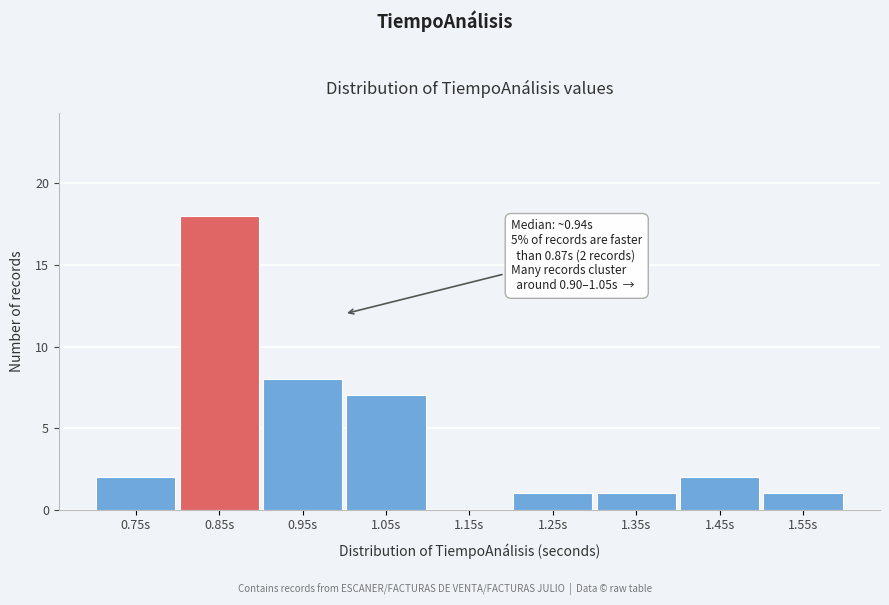

What is the sum of all values?

40